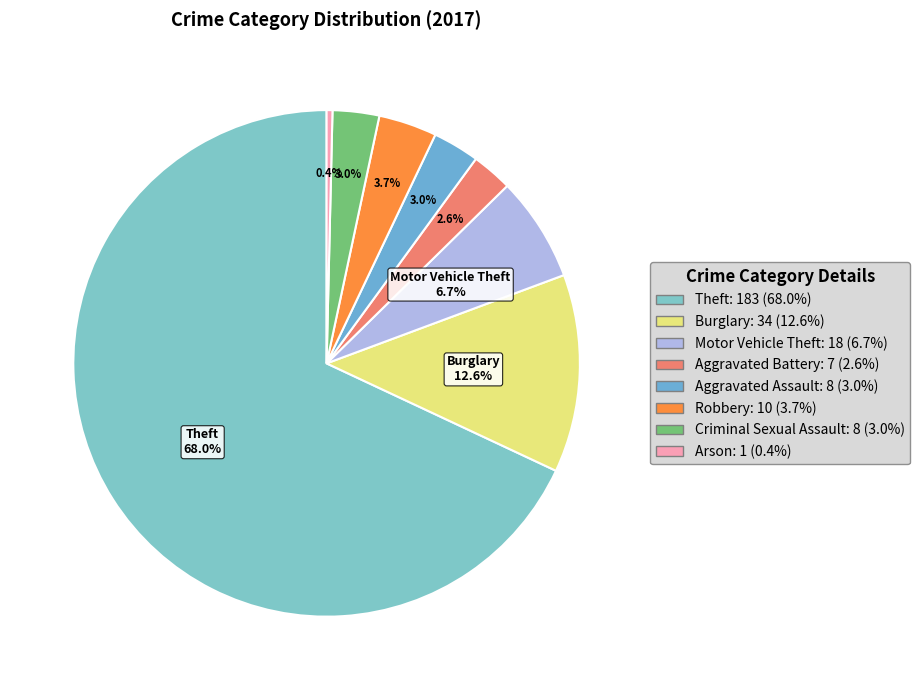

How many slices are in this pie chart?

8